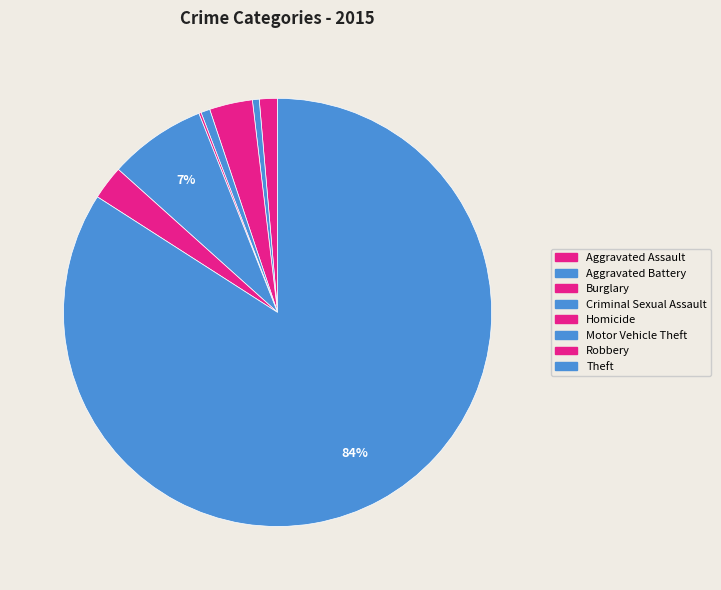

Which slice represents more than half of the pie?

Theft